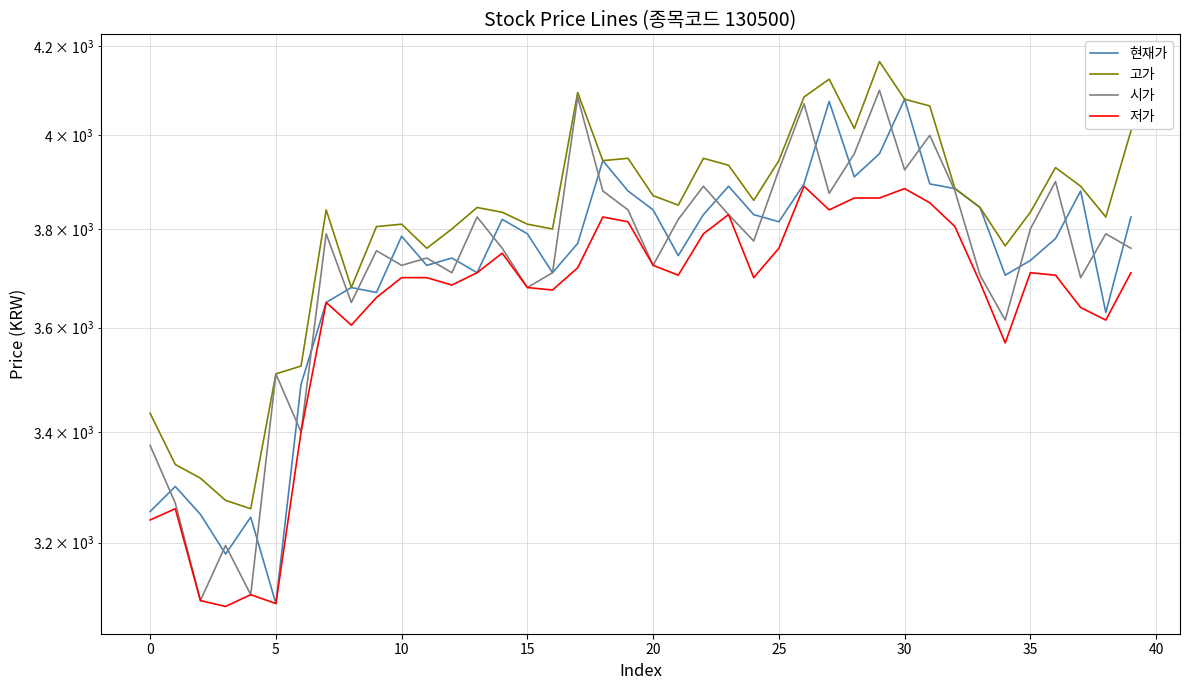

Reading left to right, what are all the values shown in this chart?

현재가: 3255	3300	3250	3180	3245	3095	3490	3650	3680	3670	3785	3725	3740	3710	3820	3790	3710	3770	3945	3880	3840	3745	3830	3890	3830	3815	3895	4075	3910	3960	4080	3895	3885	3845	3705	3735	3780	3880	3630	3825
고가: 3435	3340	3315	3275	3260	3510	3525	3840	3680	3805	3810	3760	3800	3845	3835	3810	3800	4095	3945	3950	3870	3850	3950	3935	3860	3945	4085	4125	4015	4165	4080	4065	3885	3845	3765	3835	3930	3890	3825	4010
시가: 3375	3270	3100	3195	3110	3510	3400	3790	3650	3755	3725	3740	3710	3825	3760	3680	3710	4085	3880	3840	3725	3820	3890	3830	3775	3925	4070	3875	3960	4100	3925	4000	3880	3705	3615	3800	3900	3700	3790	3760
저가: 3240	3260	3100	3090	3110	3095	3400	3650	3605	3660	3700	3700	3685	3710	3750	3680	3675	3720	3825	3815	3725	3705	3790	3830	3700	3760	3890	3840	3865	3865	3885	3855	3805	3690	3570	3710	3705	3640	3615	3710